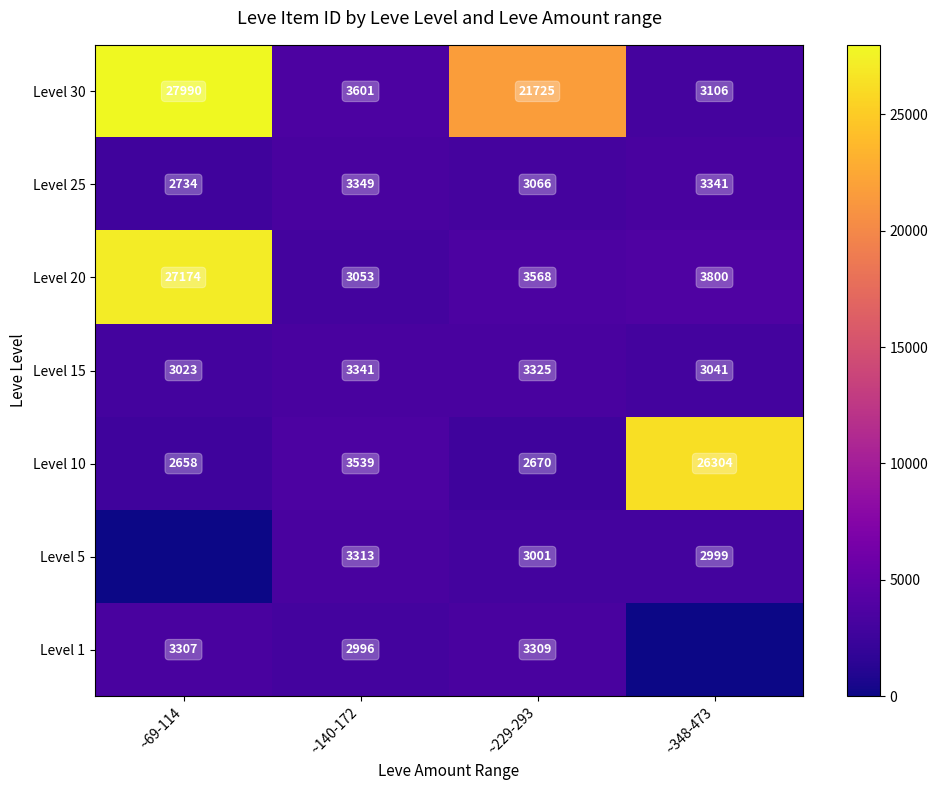

List the labels in order of Level 20 value, smallest first.

~140-172, ~229-293, ~348-473, ~69-114